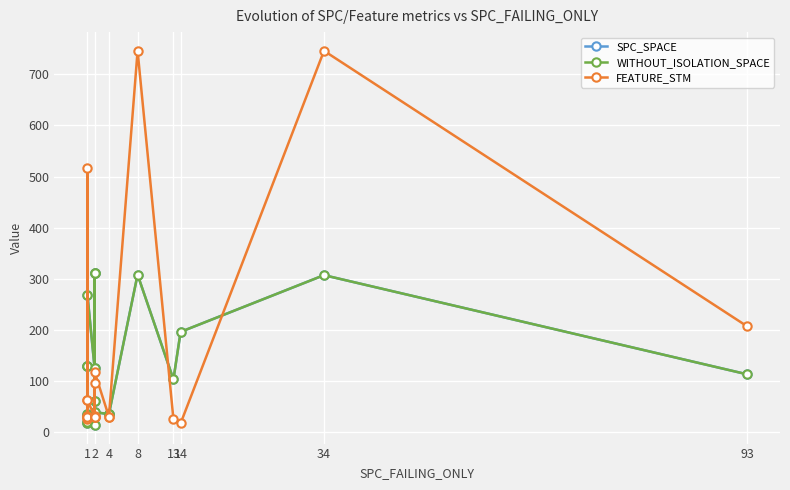

Is the value of SPC_SPACE at 4 greater than the value of WITHOUT_ISOLATION_SPACE at 1?

Yes